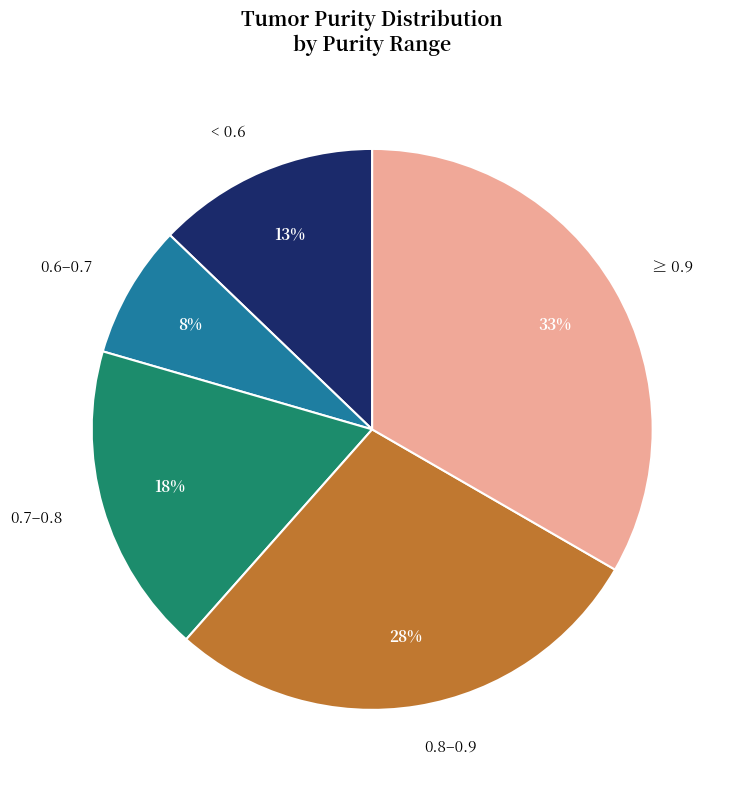

Is there any slice that represents more than half of the pie?

No